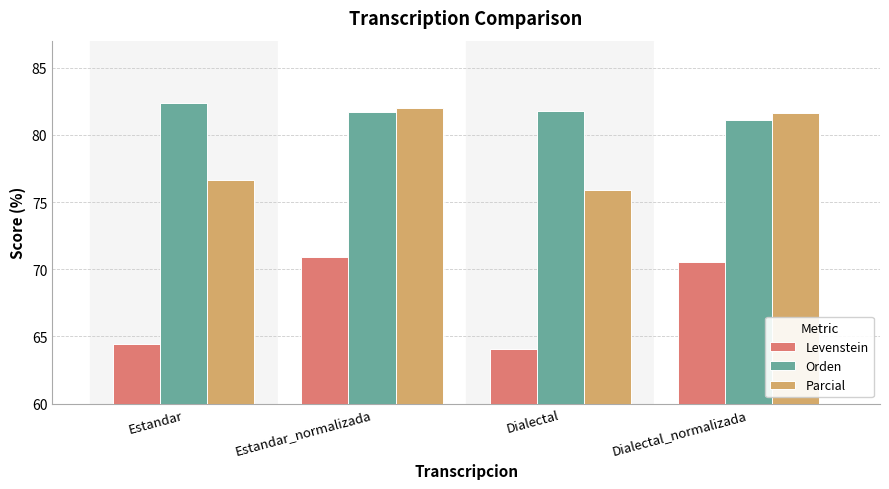

What is the maximum value shown in the chart?

82.4